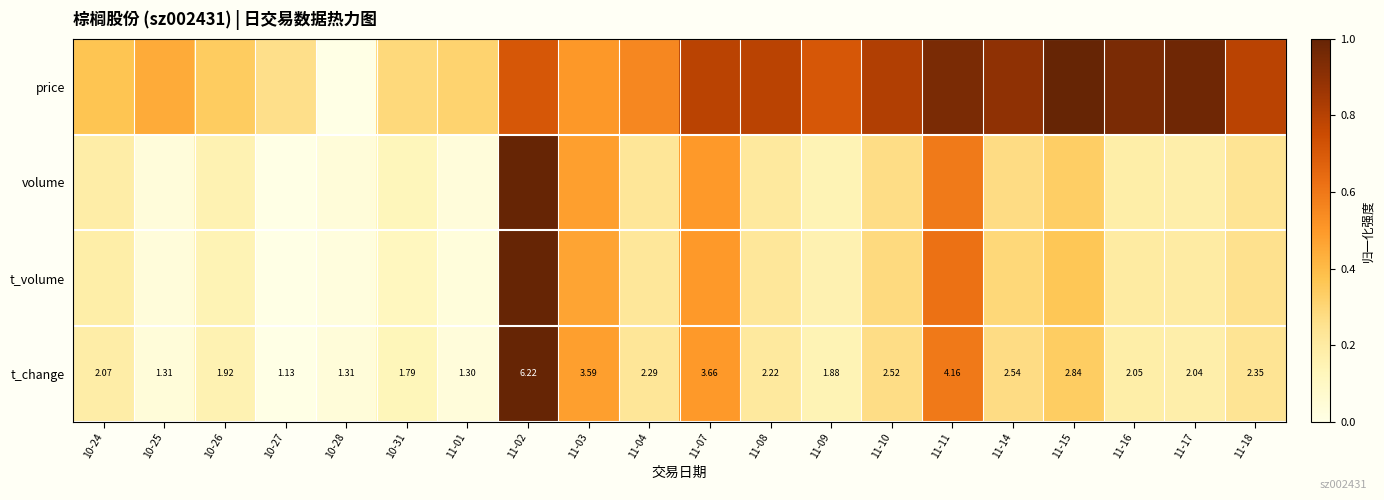

True or false: t_change has a value of 0.3 at 11-10.

True